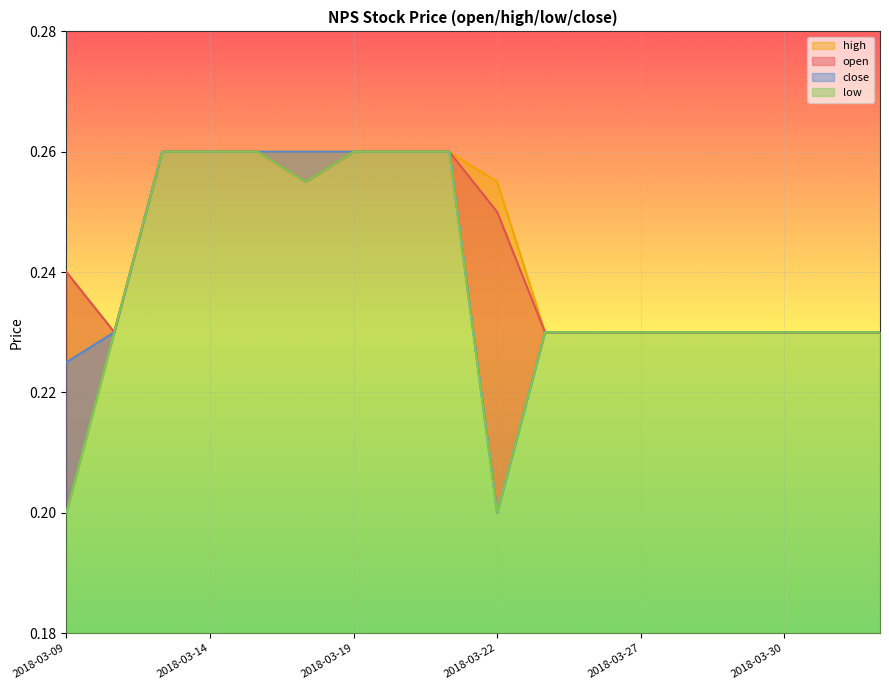

How many lines are shown in the chart?

4